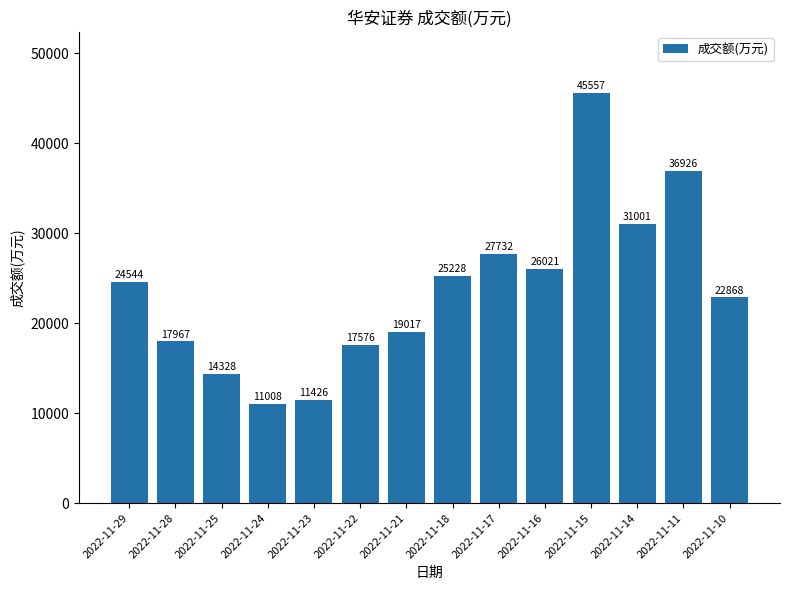

Count the number of categories in the chart.

14